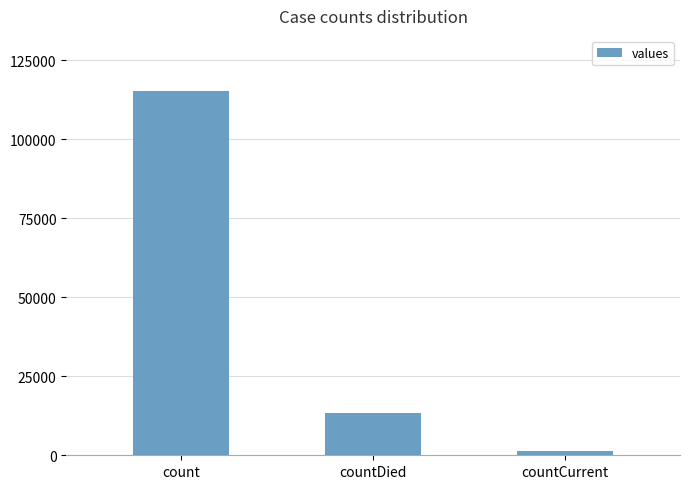

What is the minimum value shown in the chart?

1383